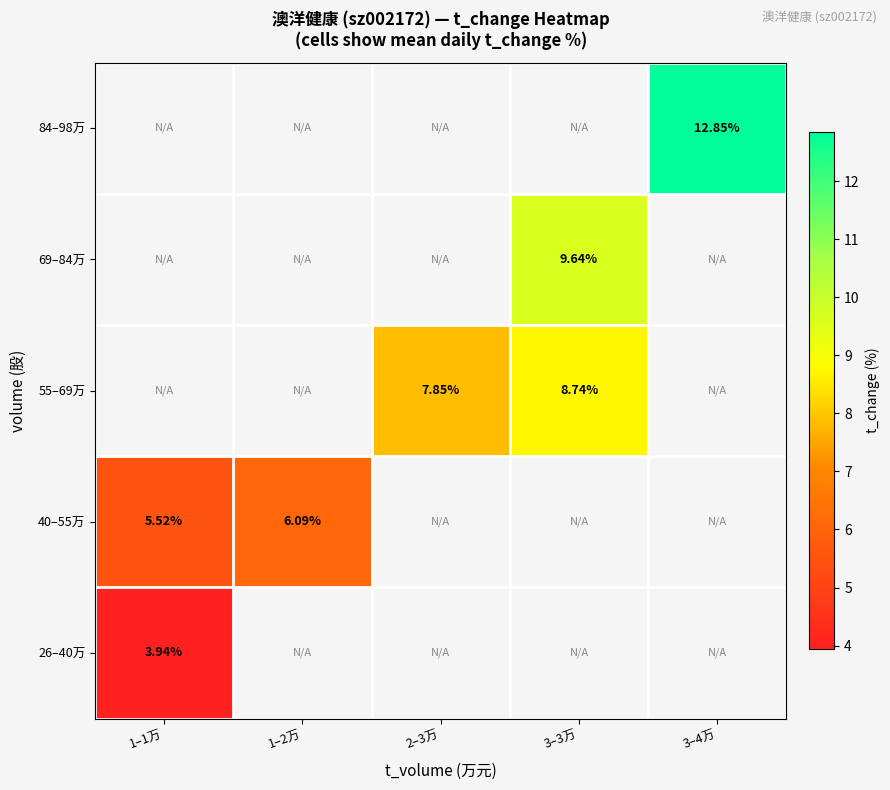

Which has a higher value, 3–3万 or 1–1万?

1–1万